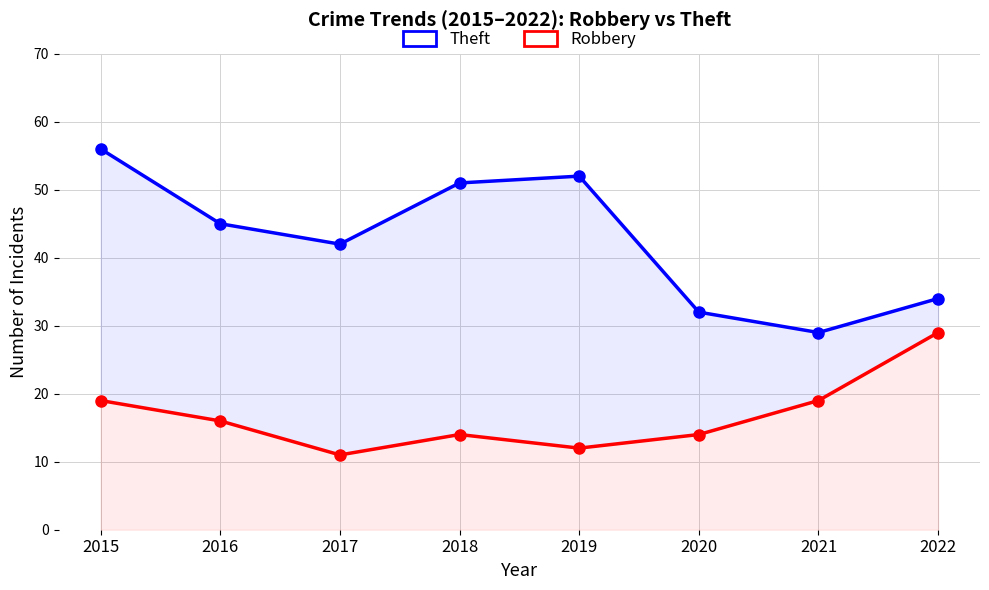

At which category is the sum across all series the highest?

2015